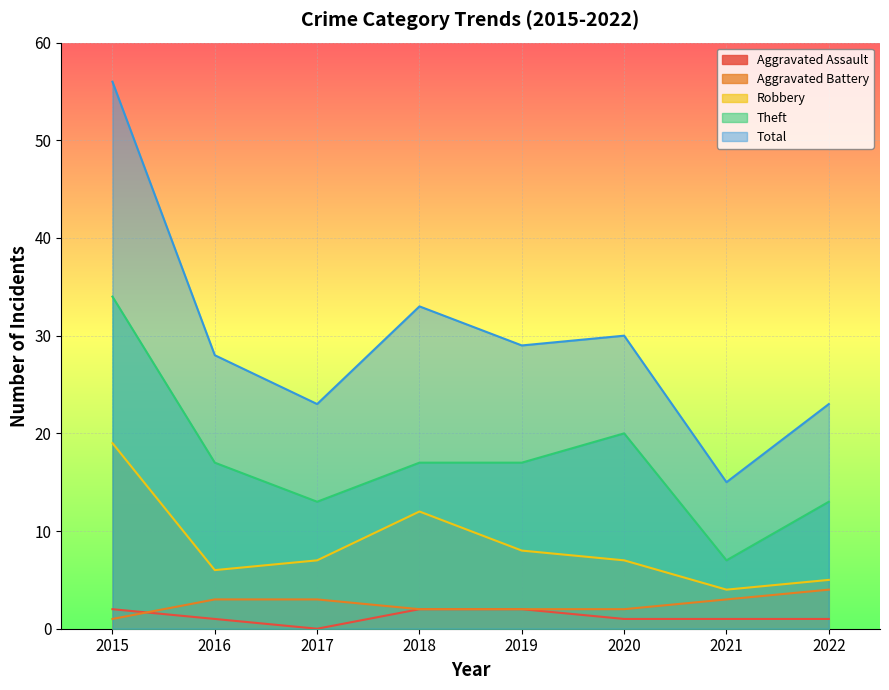

How many Theft values are between 13 and 20?

6